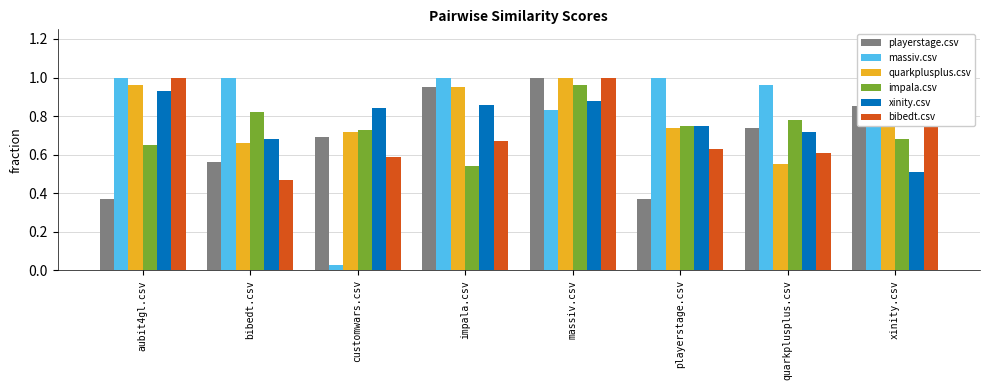

How many bars are there in total?

48